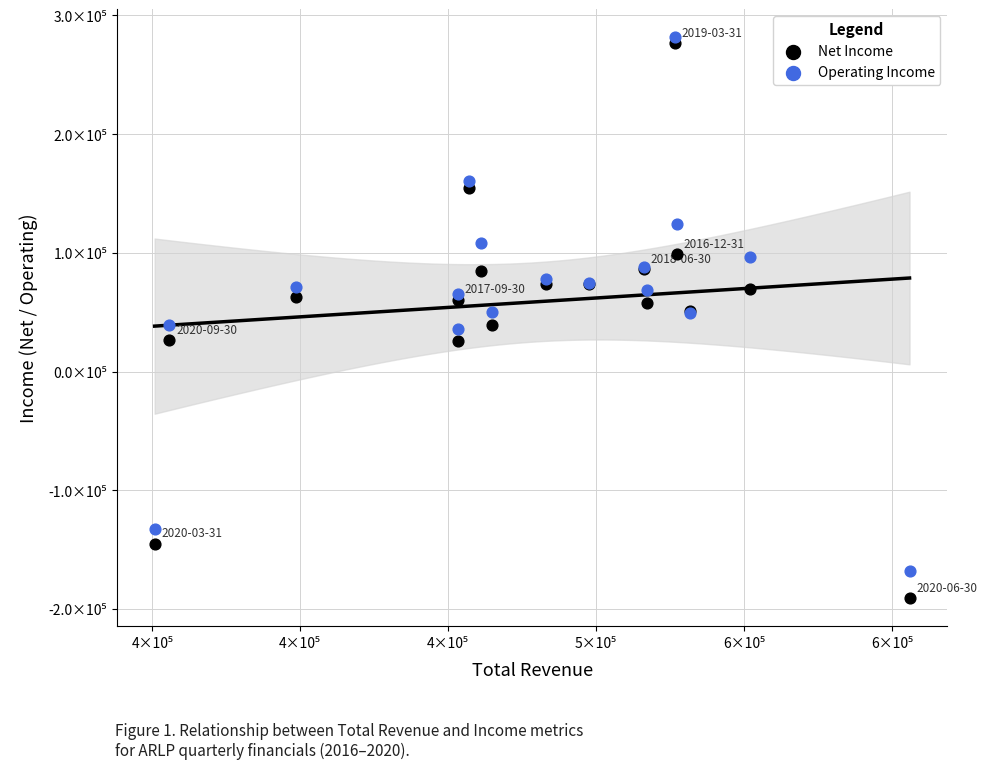

Which series reaches the maximum Y coordinate?

Operating Income